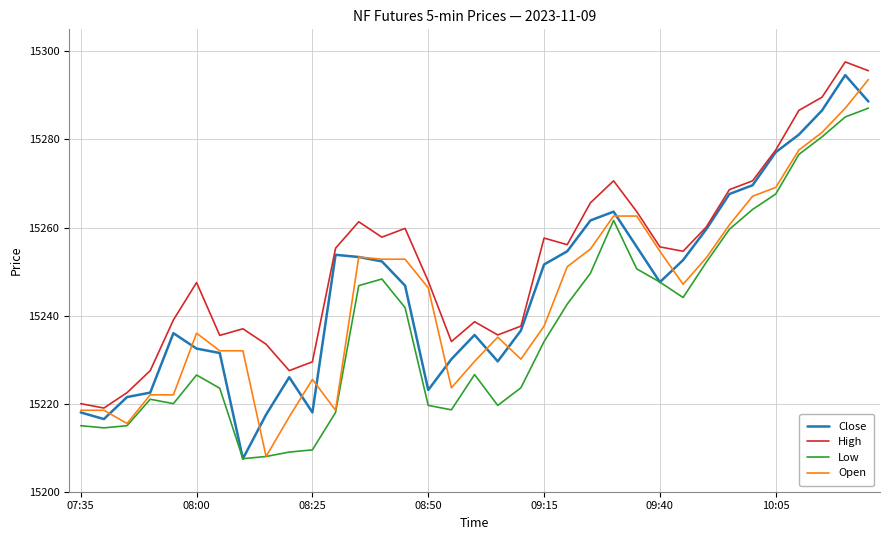

True or false: Low and High intersect in this chart.

False